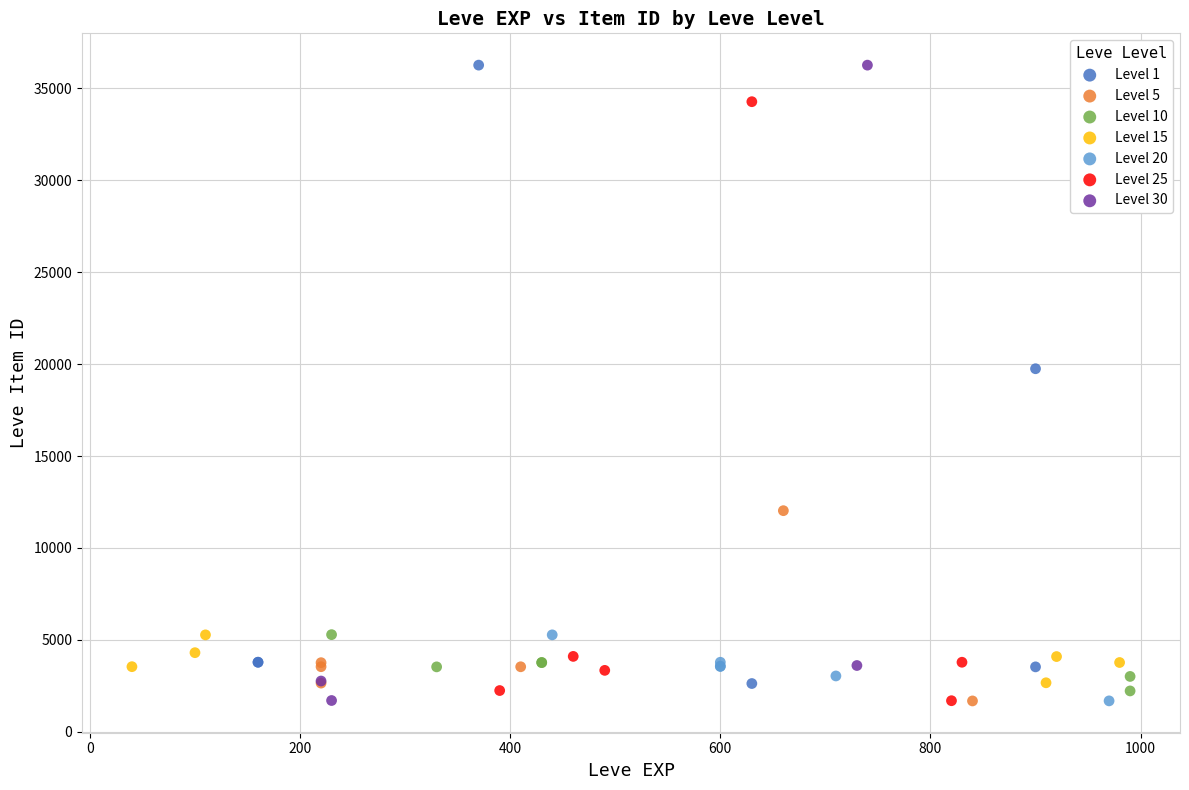

What are all the series names shown in the legend?

Level 1, Level 5, Level 10, Level 15, Level 20, Level 25, Level 30